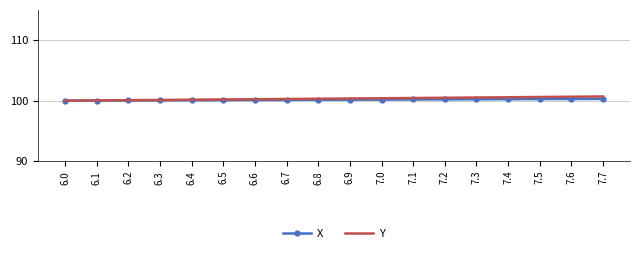

What is the total value across all series at 6.7?

200.4